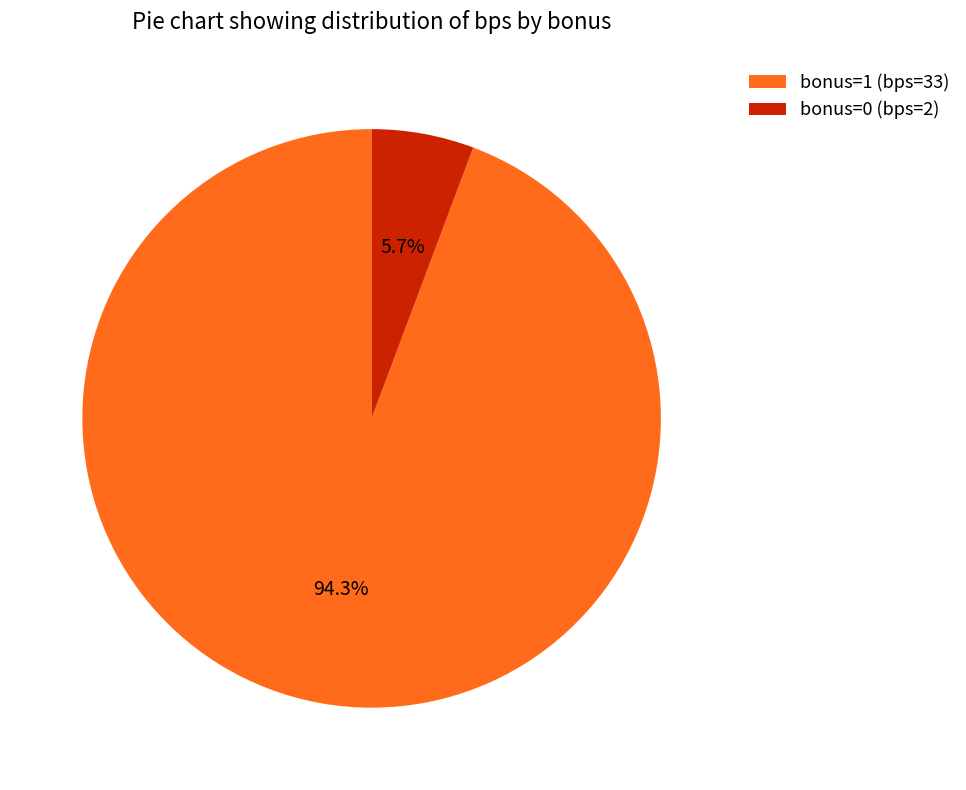

Between bonus=1 (bps=33) and bonus=0 (bps=2), which is larger?

bonus=1 (bps=33)